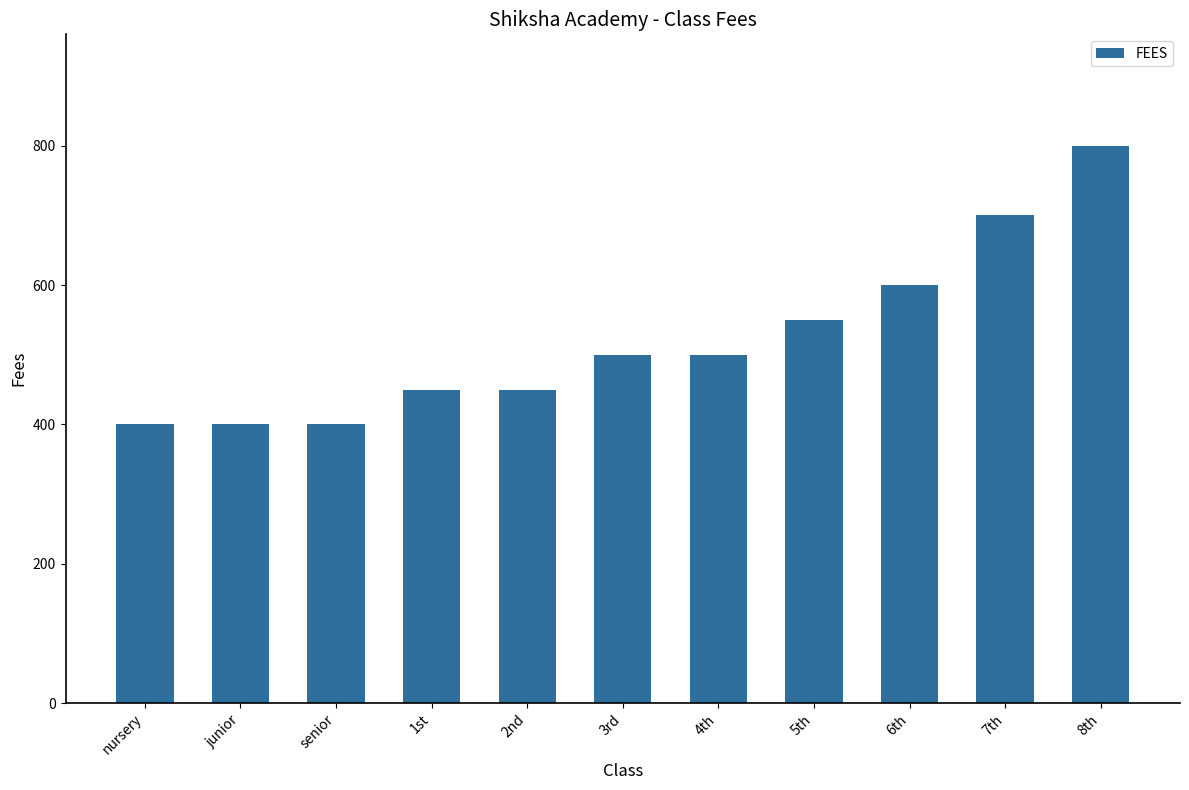

True or false: the data shows 179 at 8th.

False